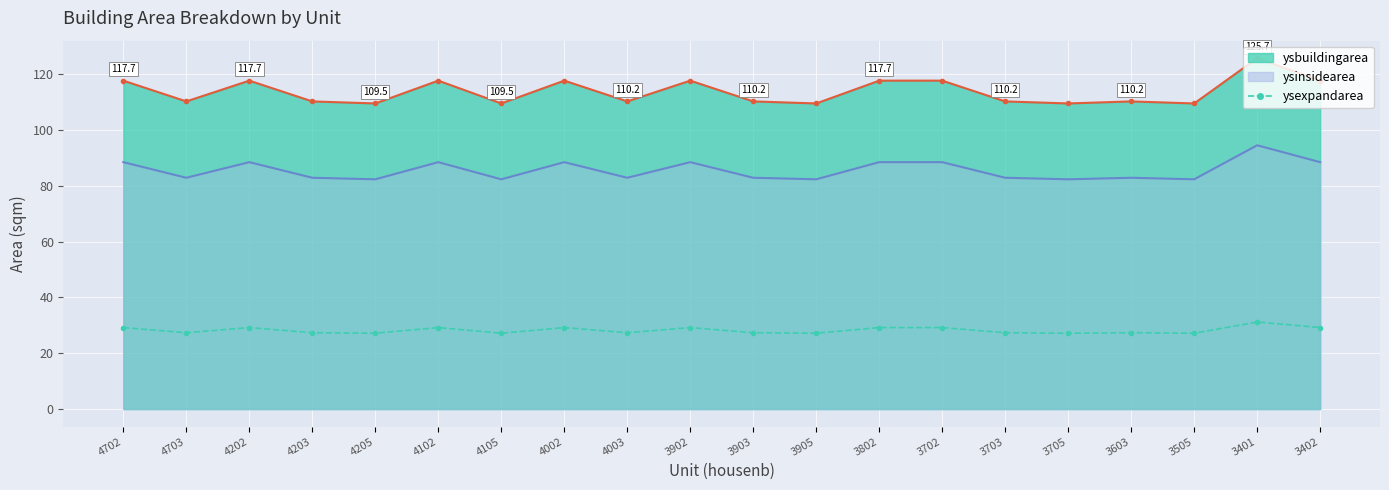

The value at 3903 is 27.4. True or false?

True